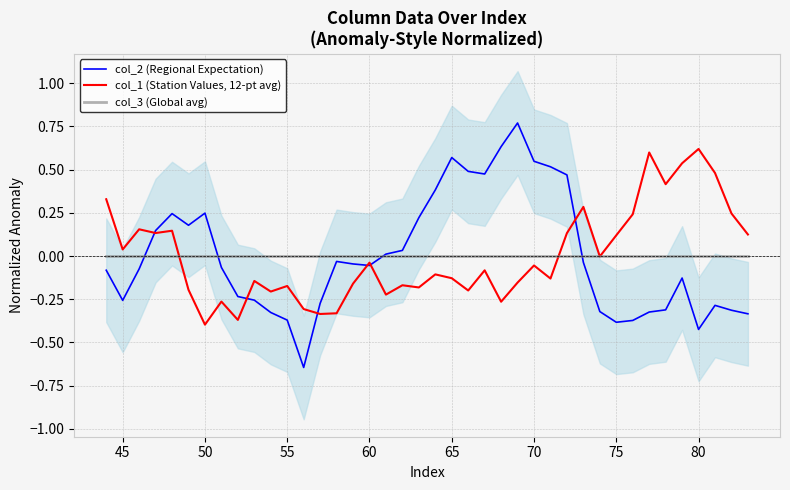

How many interior local valleys does the col_1 (Station Values, 12-pt avg) series have?

13